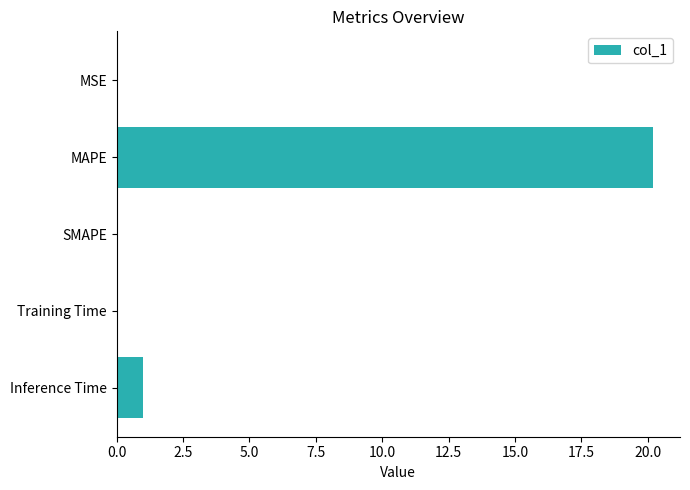

Which category has the highest value across all series?

MAPE